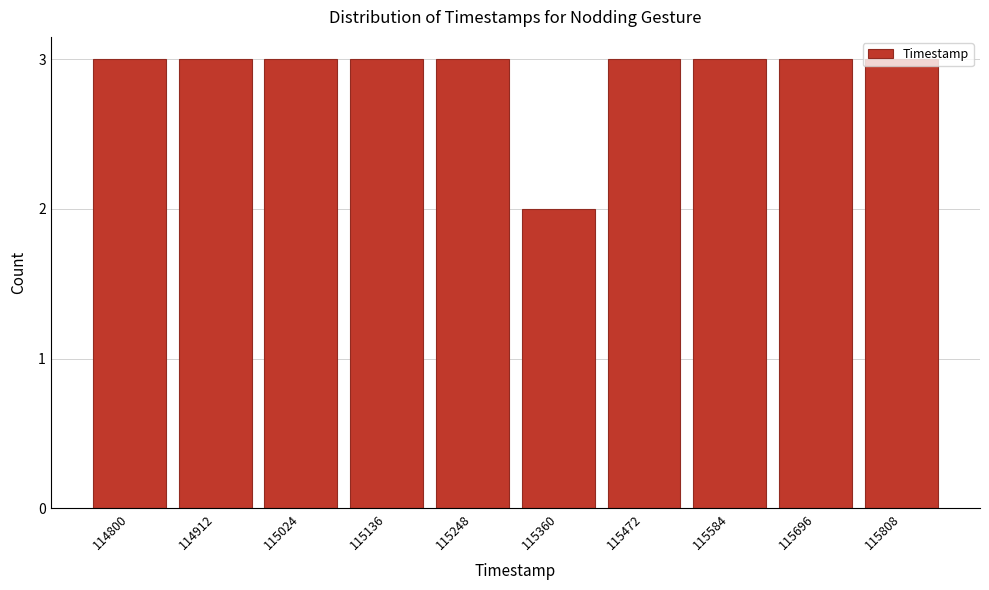

What is the value of the 8th bar from the left?

3